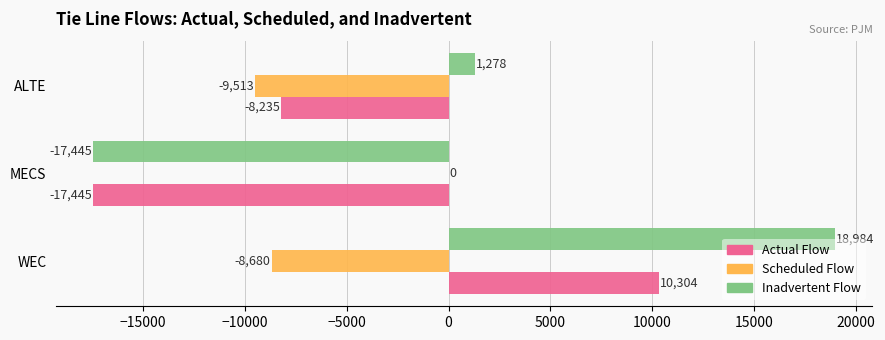

What is the total value across all series at WEC?

20608.0